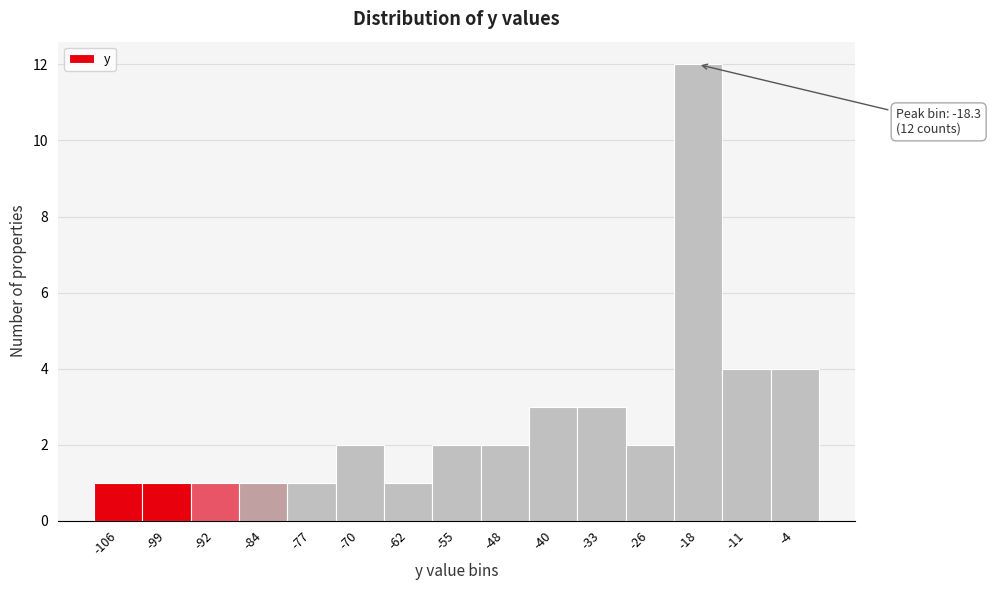

Over which range of the x-axis is the bar tallest?

-22 to -15